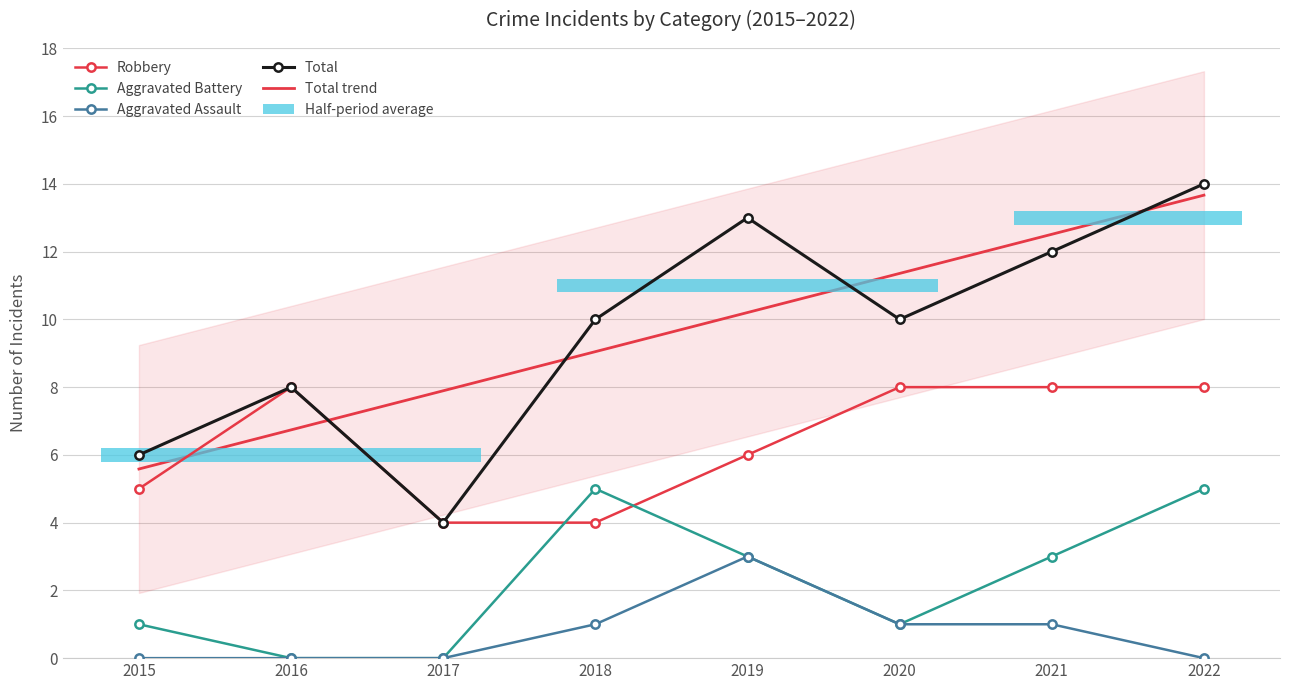

What is the approximate value of Robbery at 2020?

8